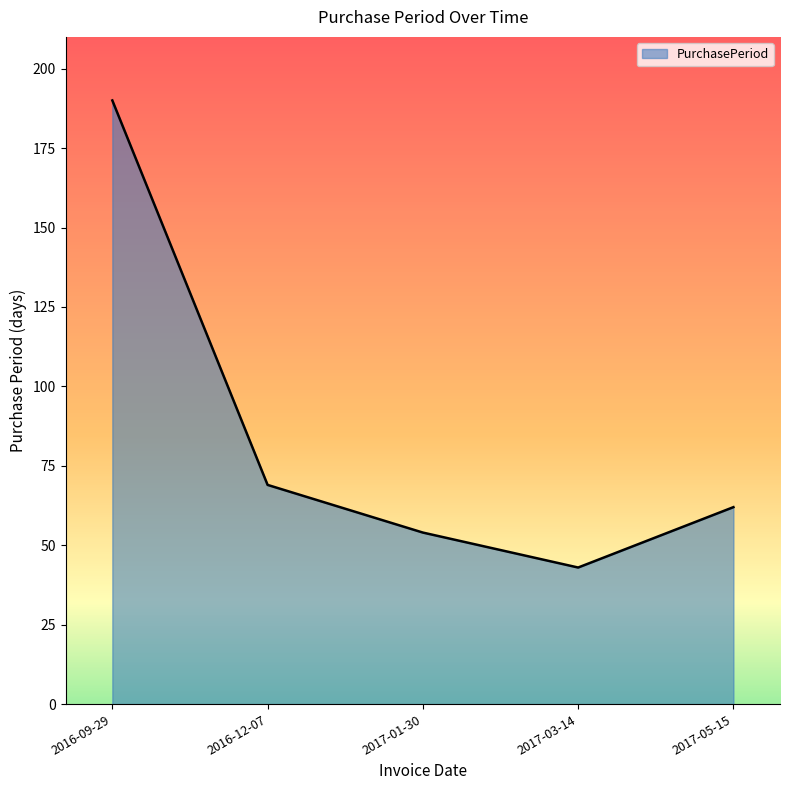

How many series are shown in this chart?

1